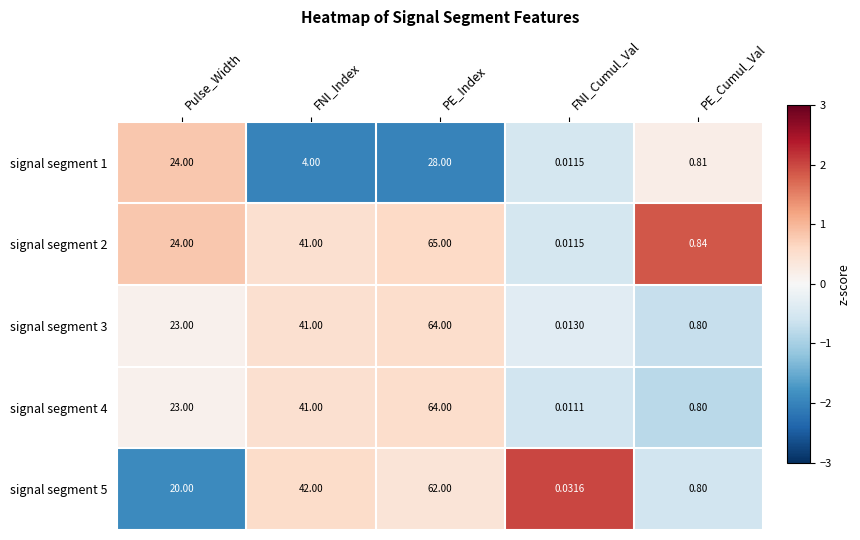

Count the number of categories in the chart.

5